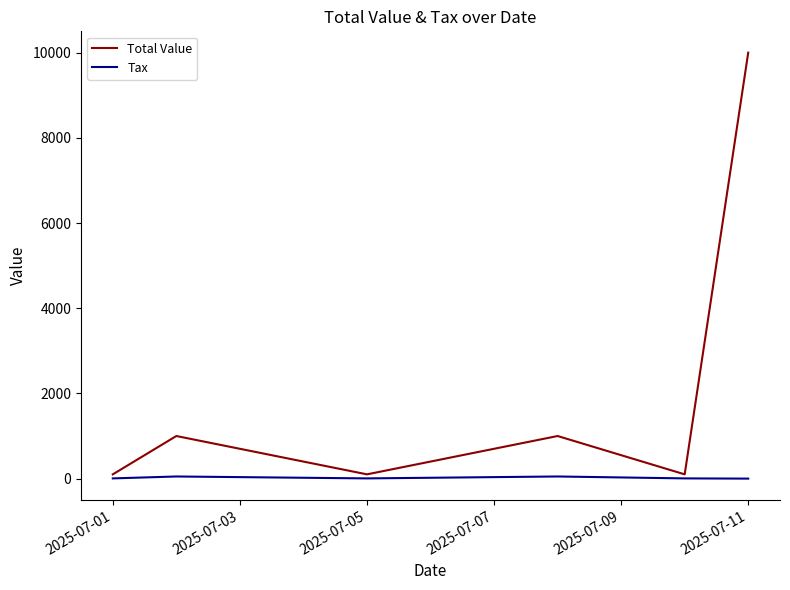

Which series has the widest spread of values?

Total Value